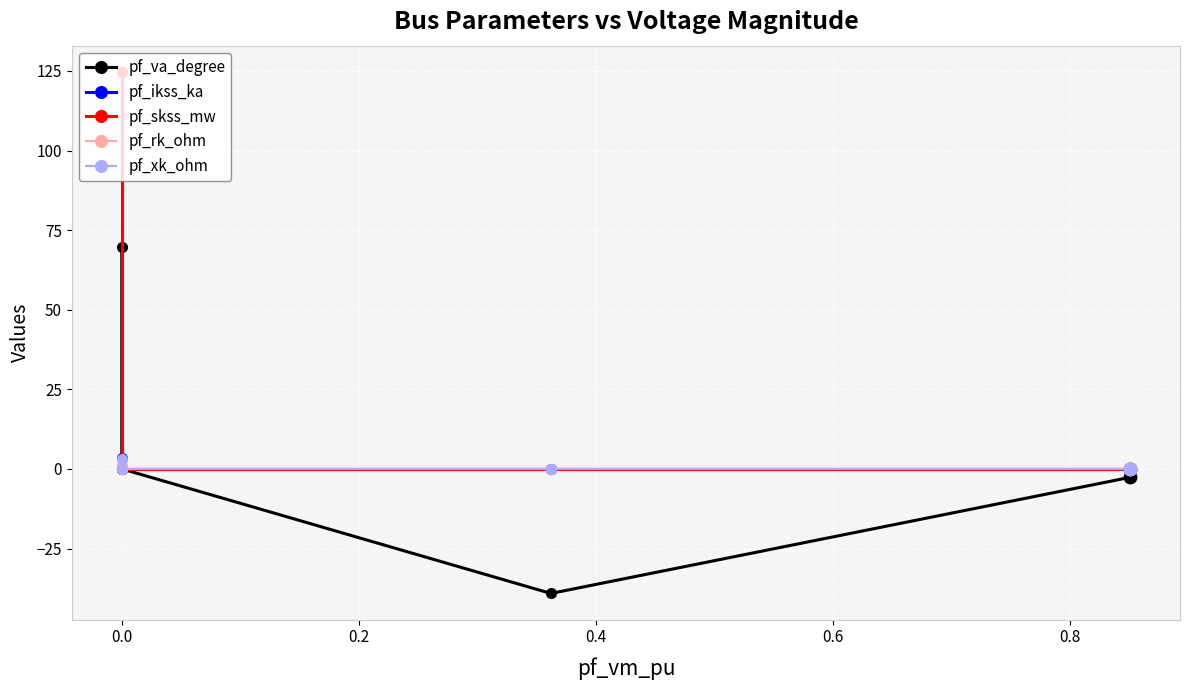

At how many categories does at least one series exceed 26?

1